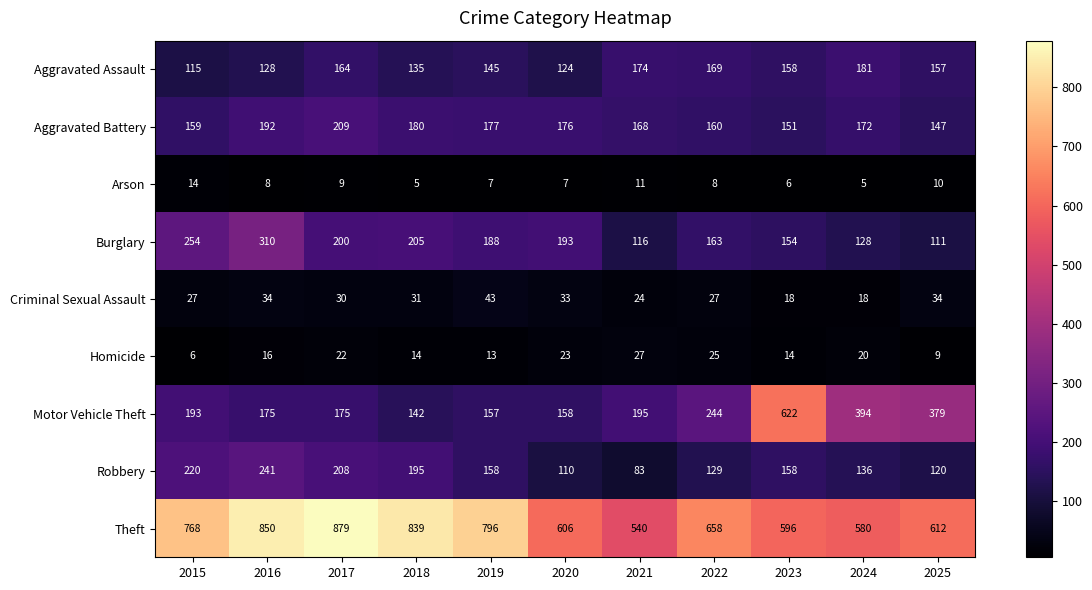

Which category has the lowest value in the Motor Vehicle Theft series?

2018